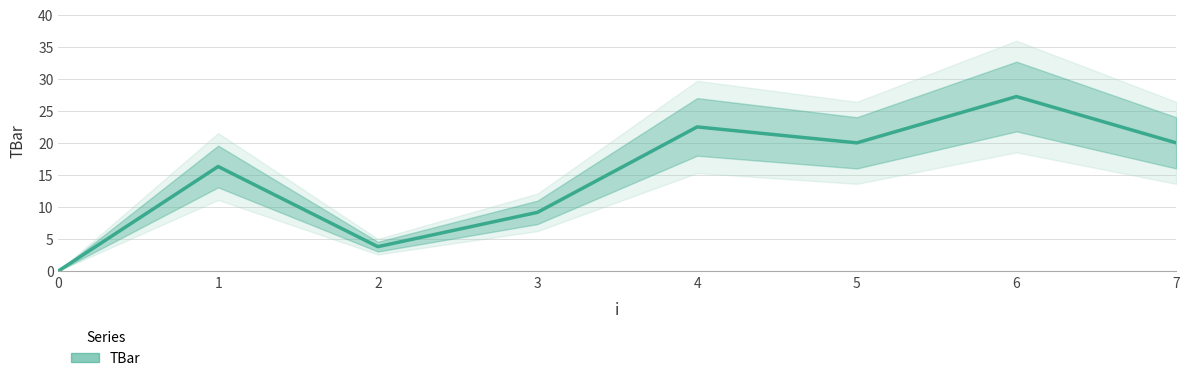

What is the greatest value displayed?

27.2